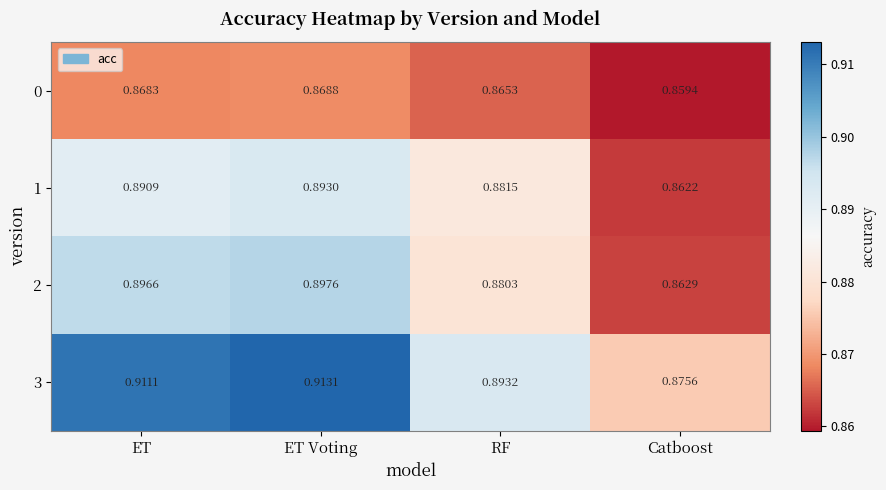

At which category is the sum across all series the highest?

ET Voting